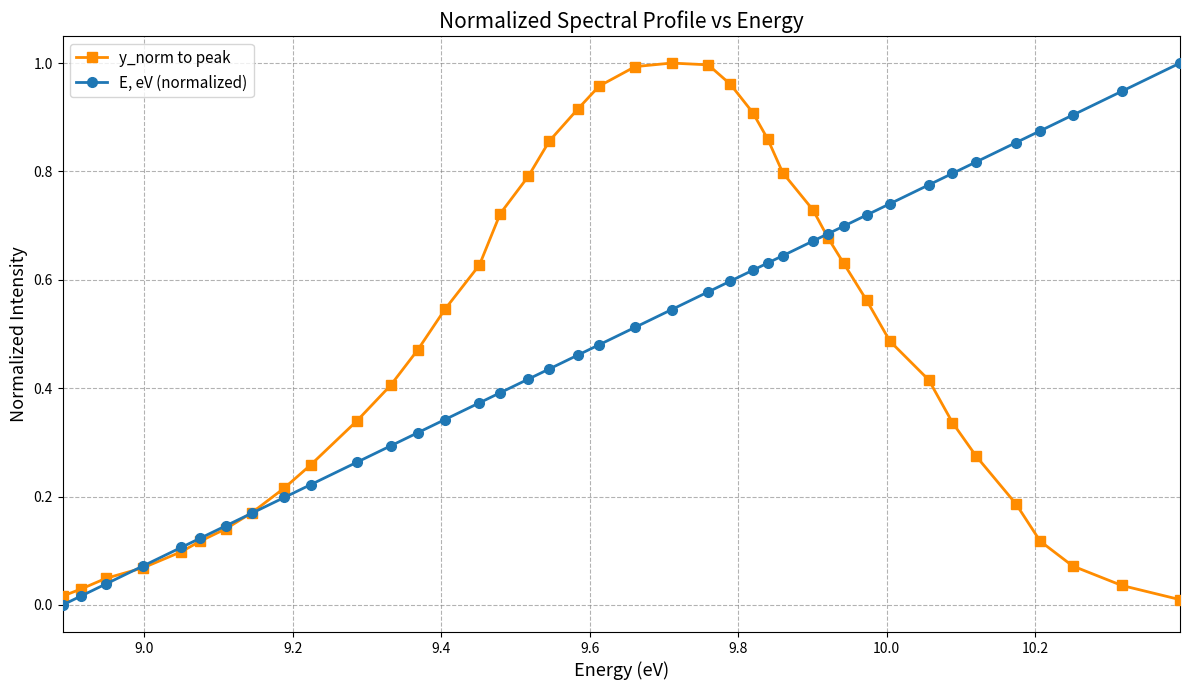

True or false: y_norm to peak has more than 2 points higher than both neighbors.

False